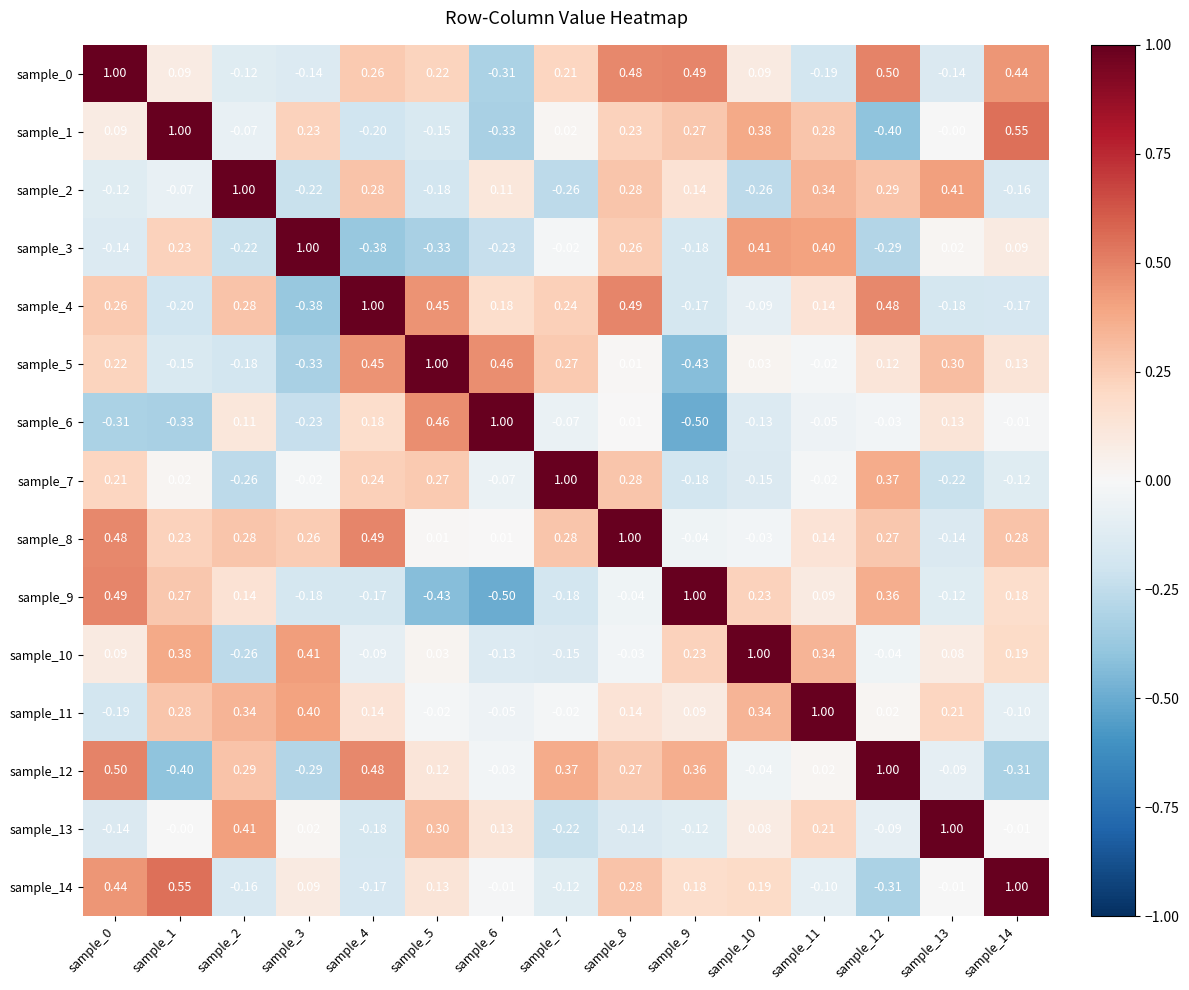

How many categories are shown in the chart?

15